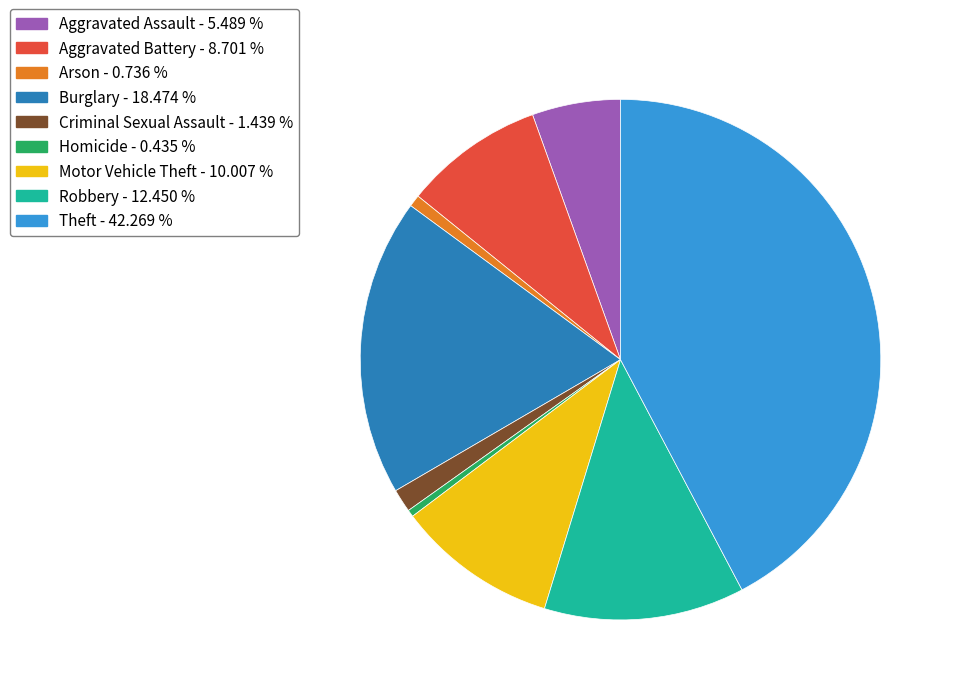

Is there any slice that represents more than half of the pie?

No